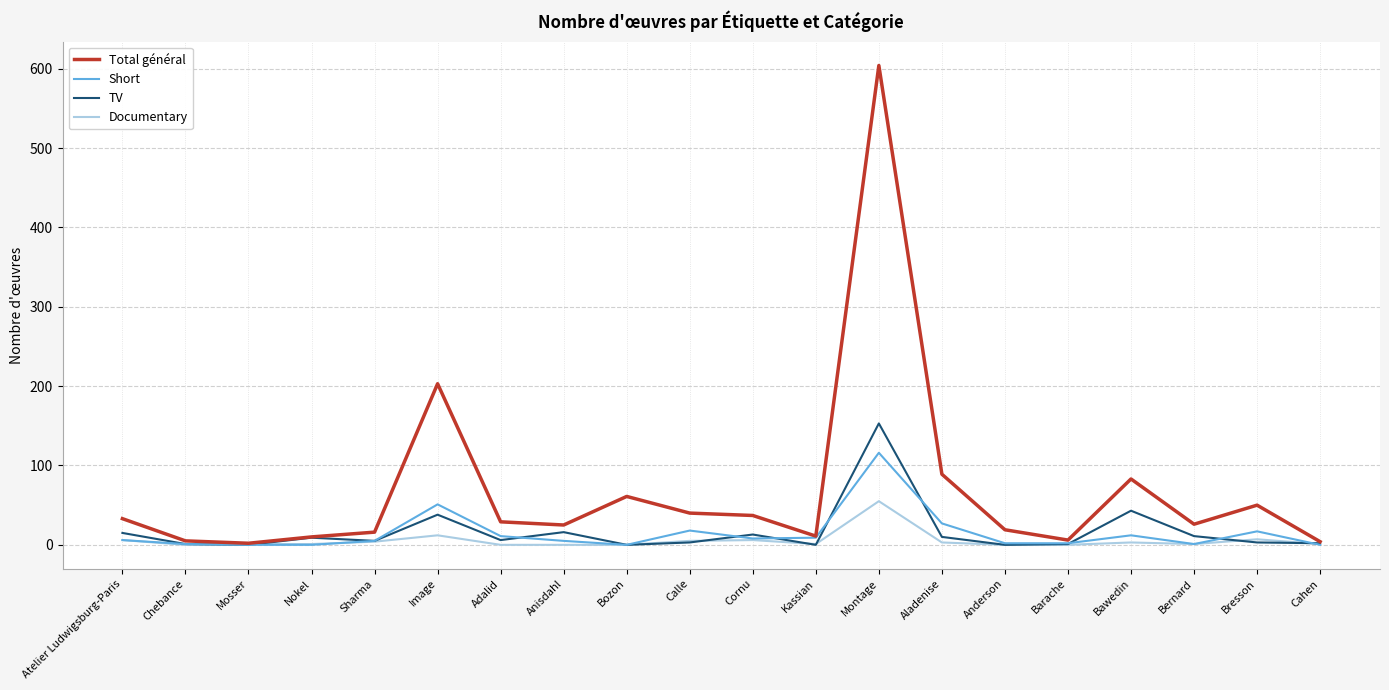

At which label does Documentary first exceed 1?

Atelier Ludwigsburg-Paris